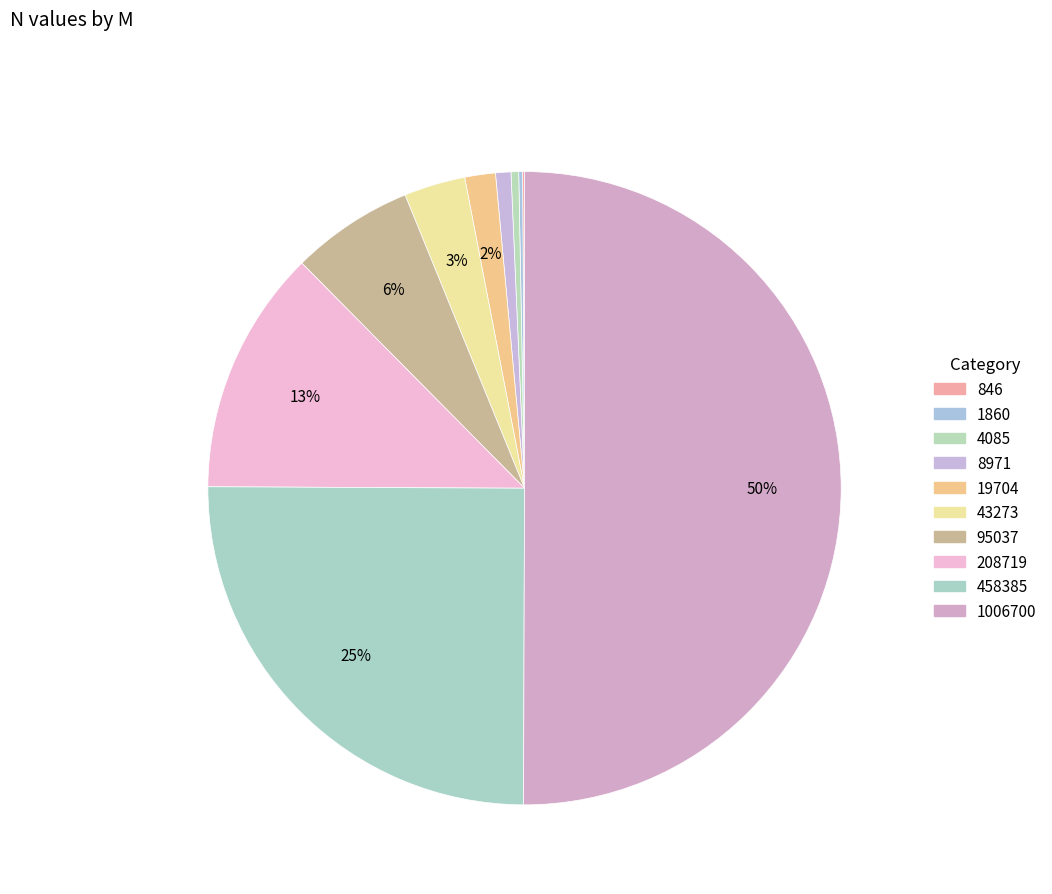

True or false: 95037 accounts for 20% of the total.

False